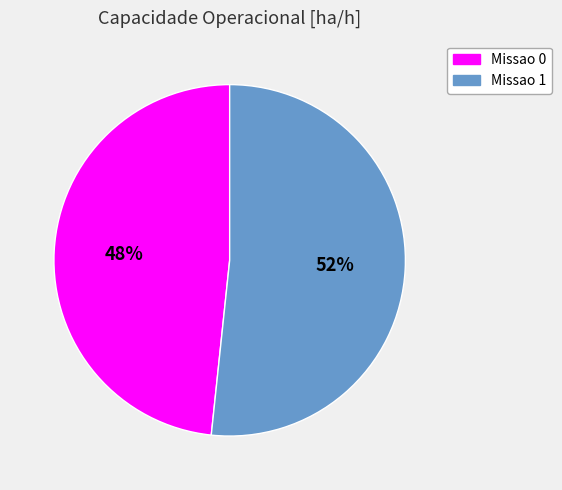

Does Missao 1 represent more than half of the total?

Yes